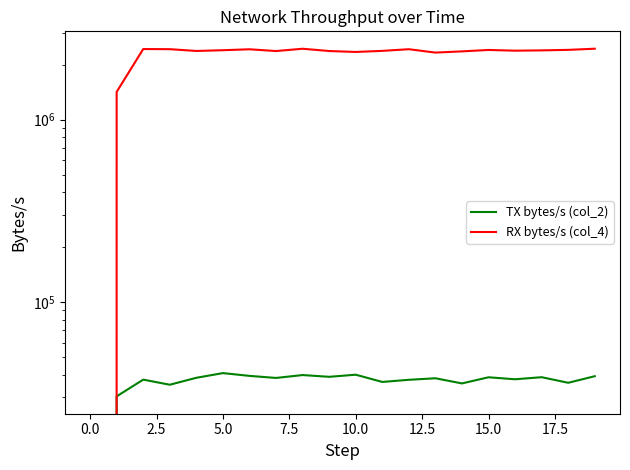

In RX bytes/s (col_4), how many points are higher than both neighbors (excluding endpoints)?

5